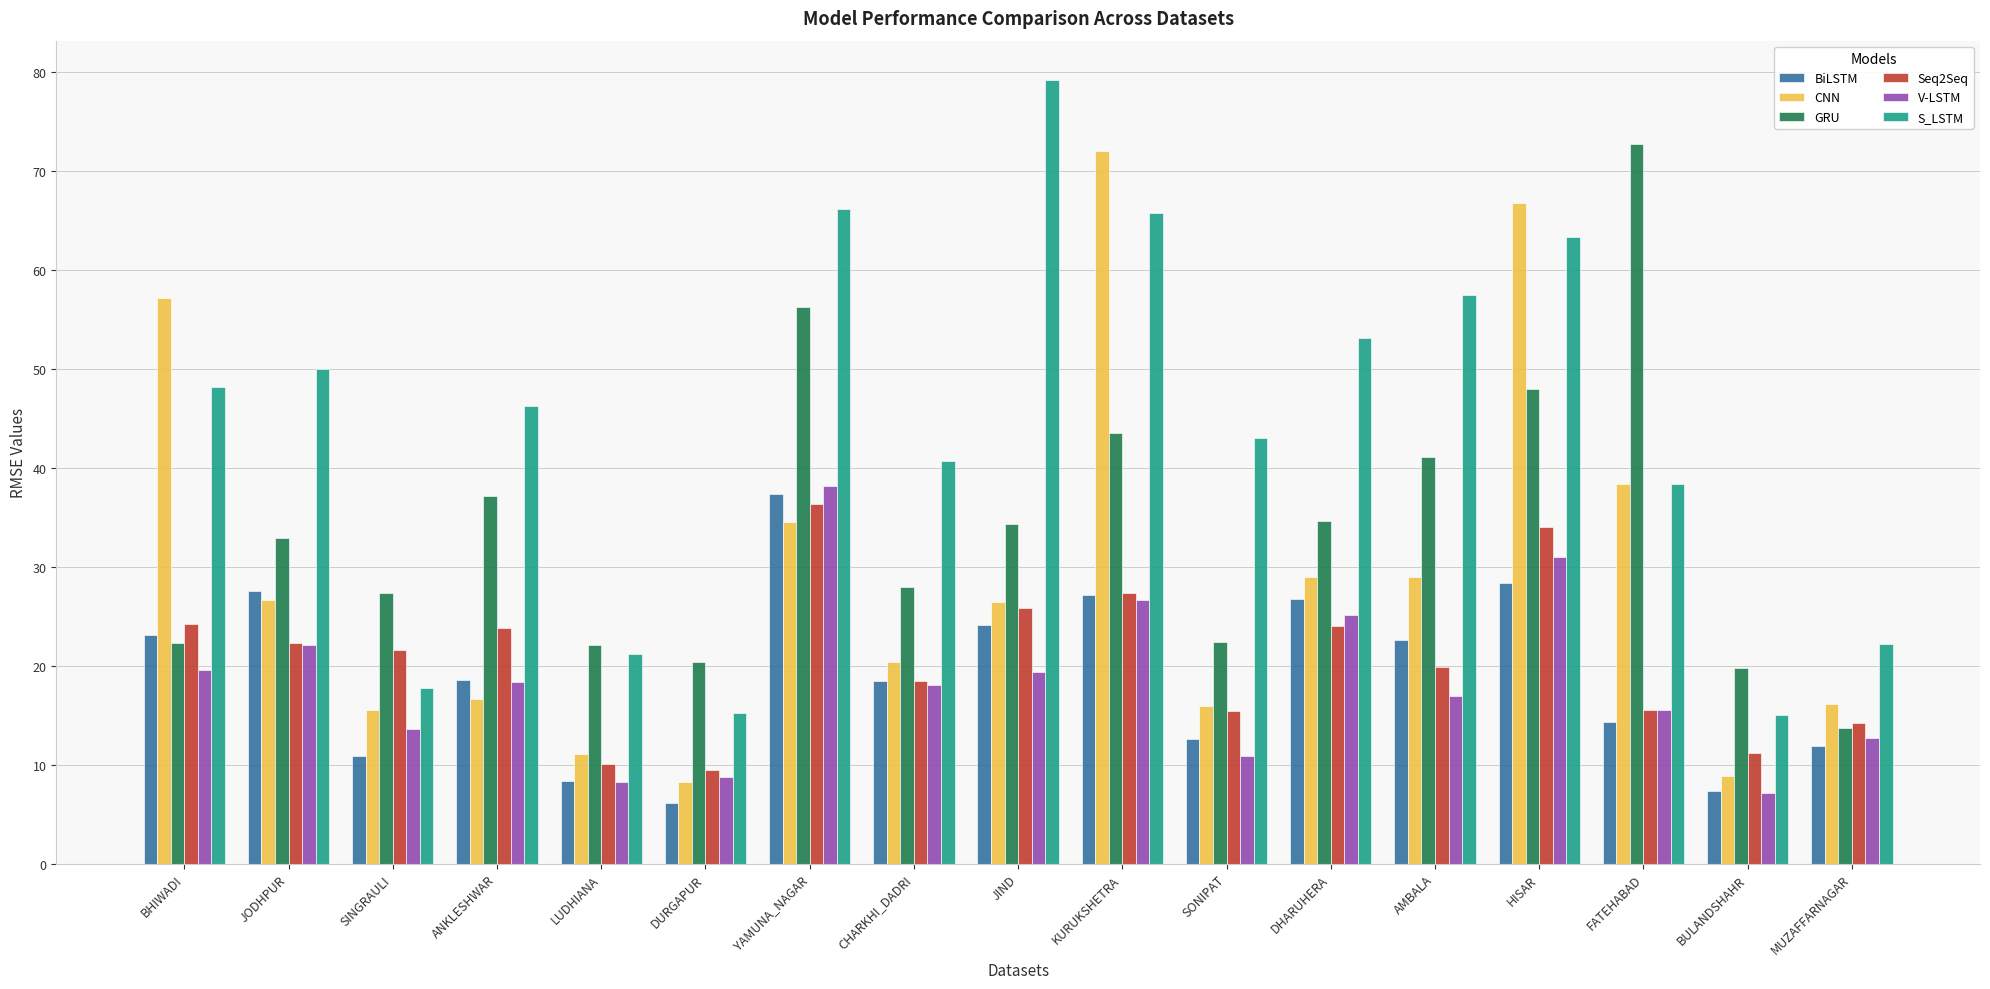

What is the difference between the S_LSTM values at DHARUHERA and SONIPAT?

10.2